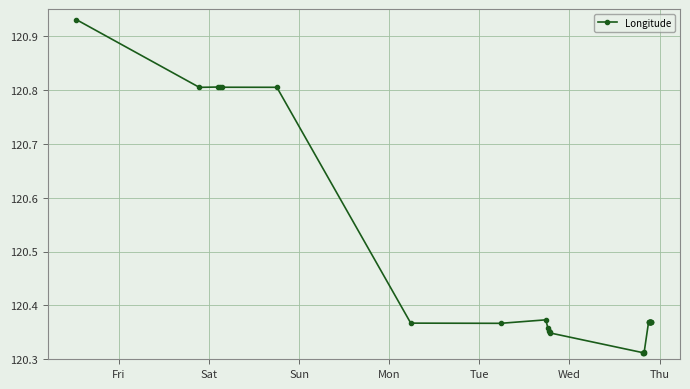

Count the values in the range 120 to 121.

28